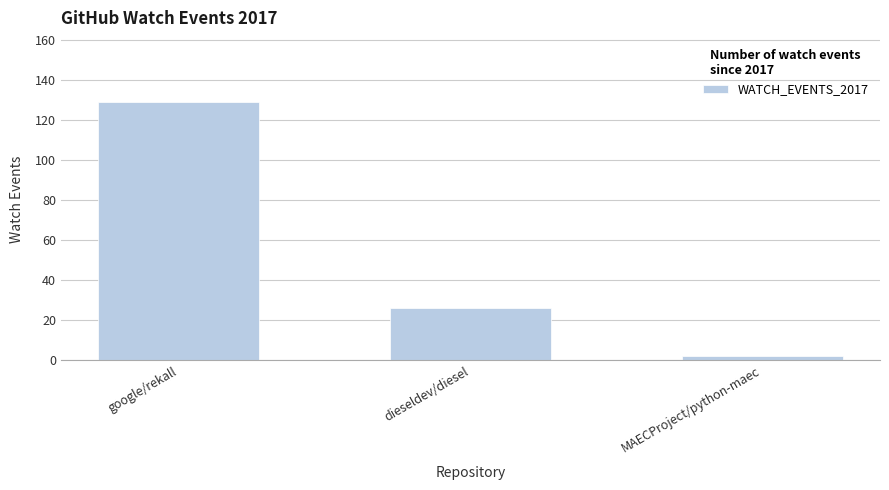

What is the value of the 1st bar from the left?

129